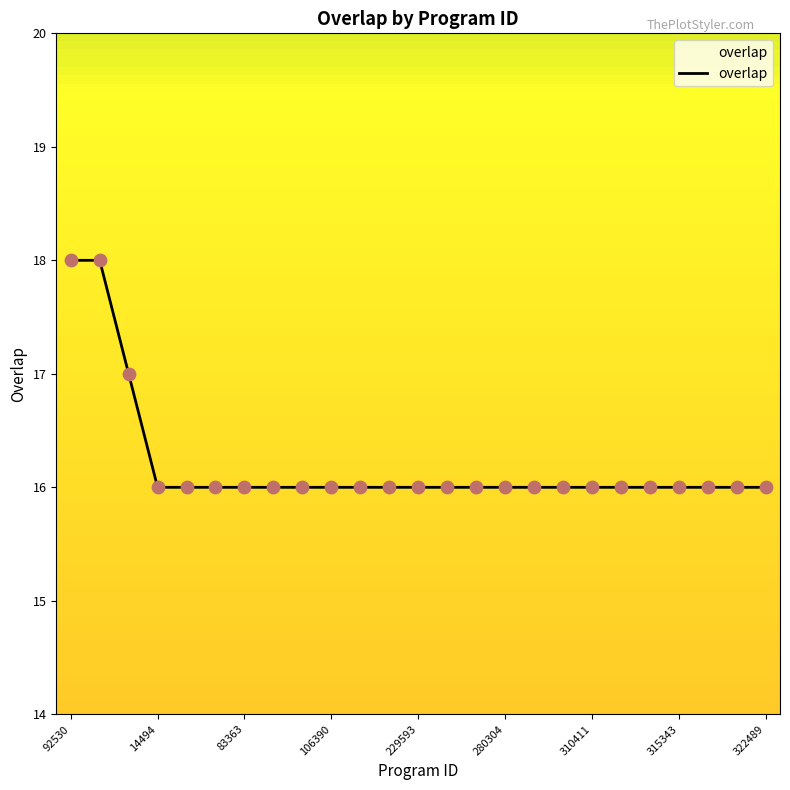

What is the minimum value shown in the chart?

16